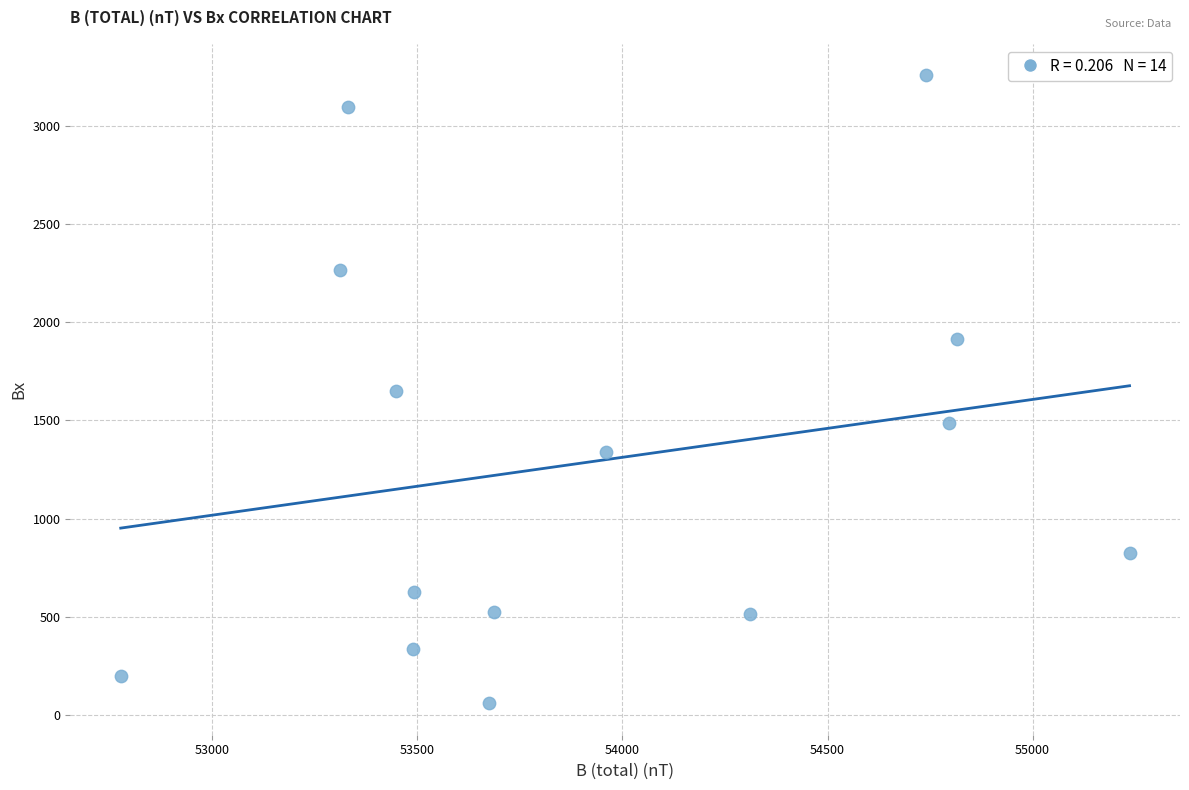

What is the range of Y values (max minus min)?

3197.5